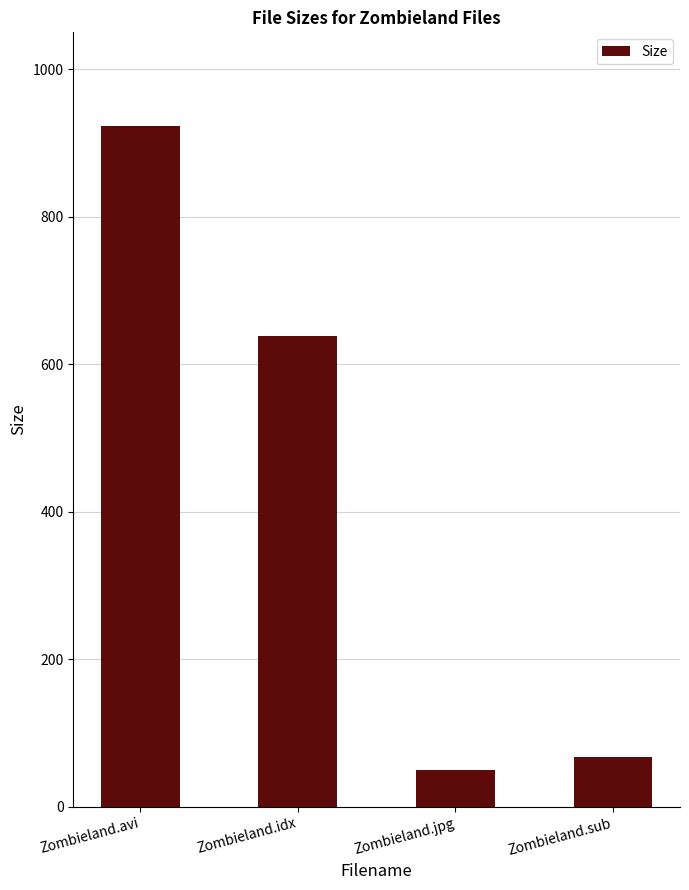

What is the difference between the values at Zombieland.sub and Zombieland.idx?

571.0